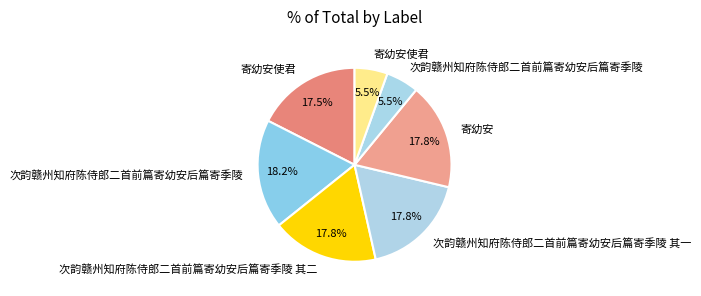

What is the largest slice in the pie chart?

次韵赣州知府陈侍郎二首前篇寄幼安后篇寄季陵